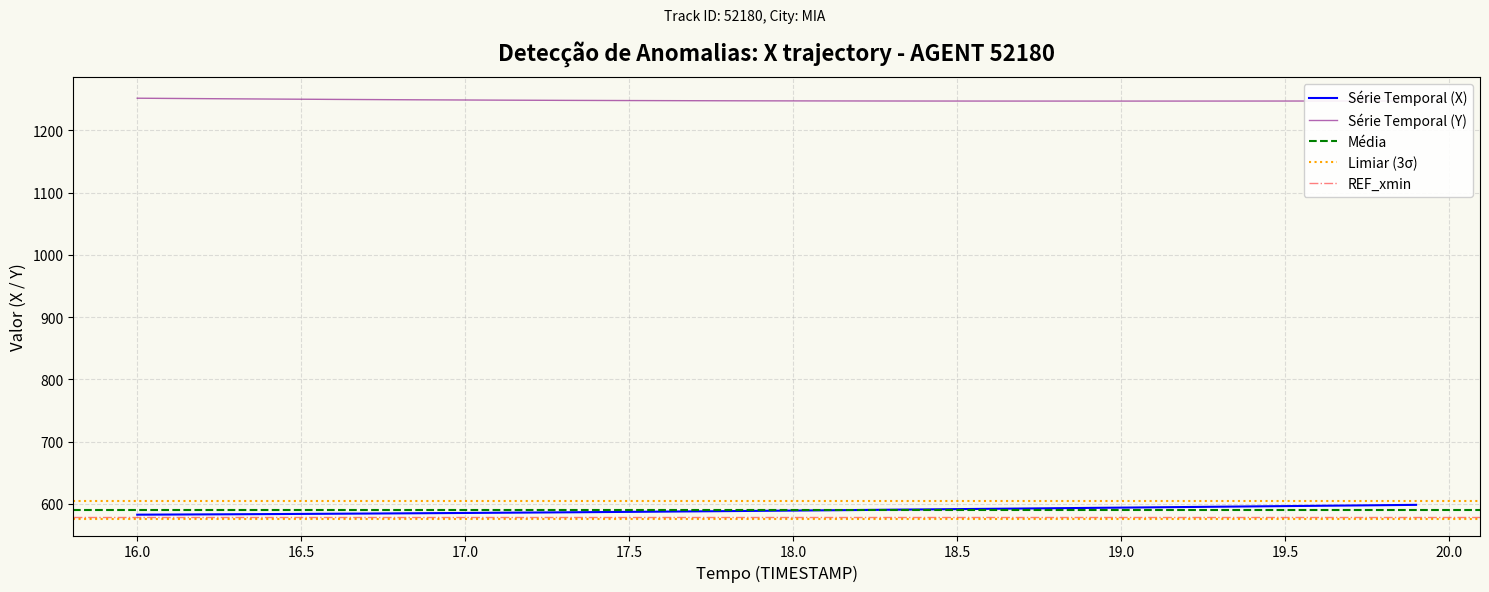

Which series has the largest Y range (max minus min)?

X